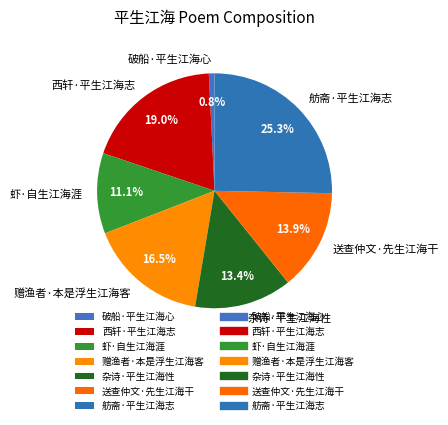

Is there a majority slice in this chart?

No